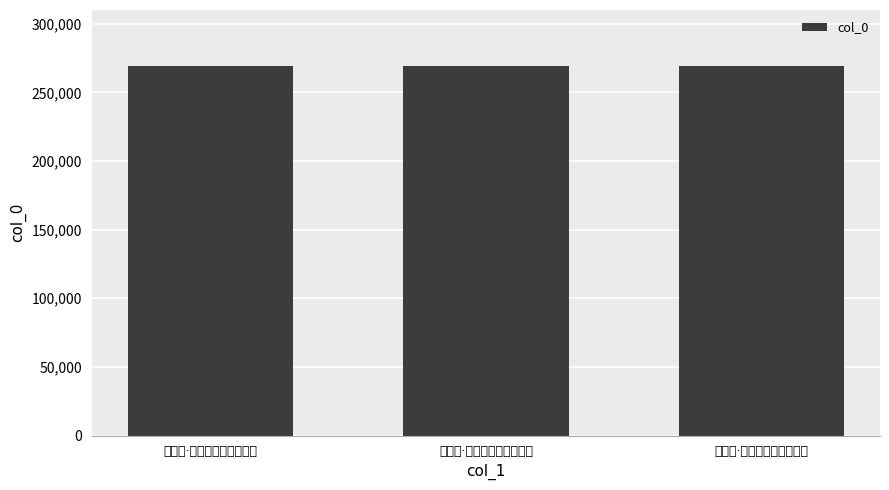

Rank the categories by value from highest to lowest.

望江南·江村好，集霰景偏佳, 望江南·江村好，秋气入幽居, 望江南·江村好，小阁数间宽